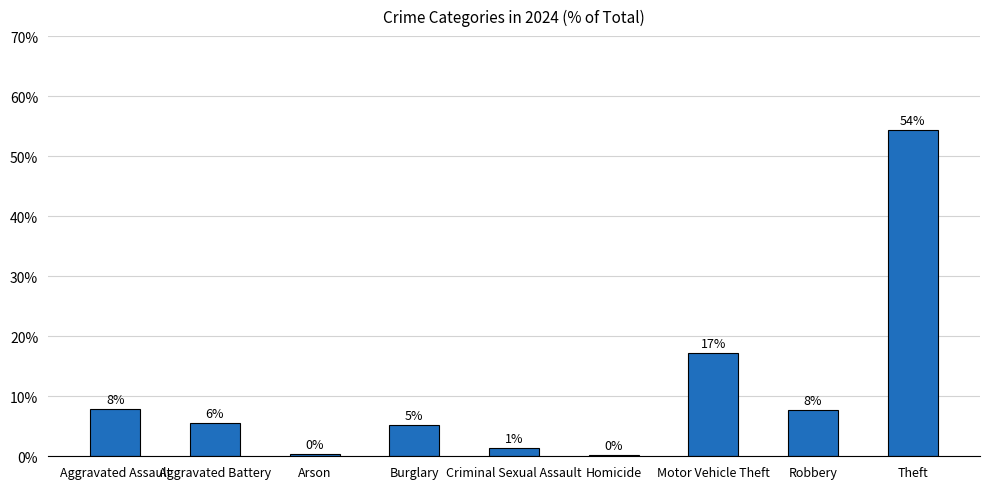

The chart shows a value of 84.9 at Theft. True or false?

False